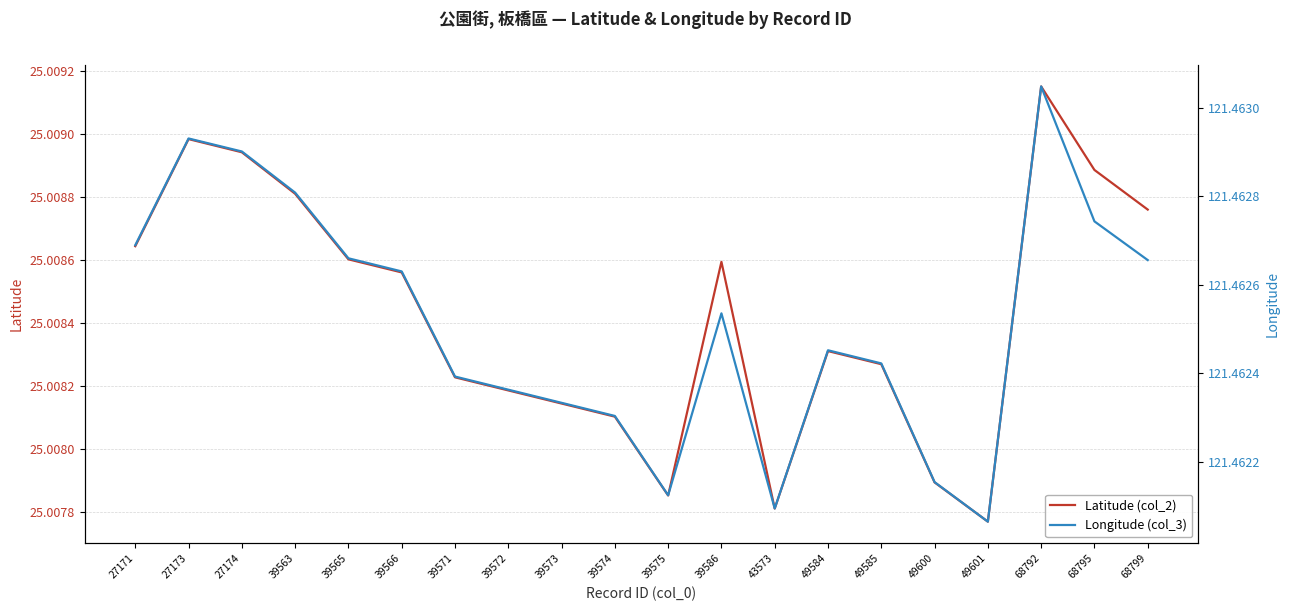

True or false: Longitude (col_3) and Latitude (col_2) cross at least once.

False